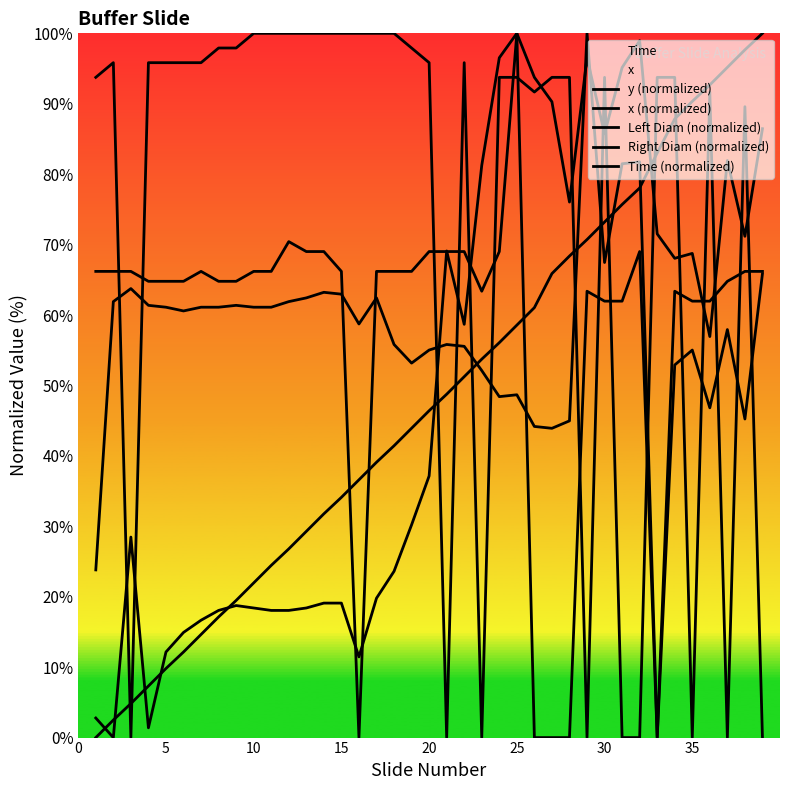

How many interior local peaks does the Right Diam (normalized) series have?

5